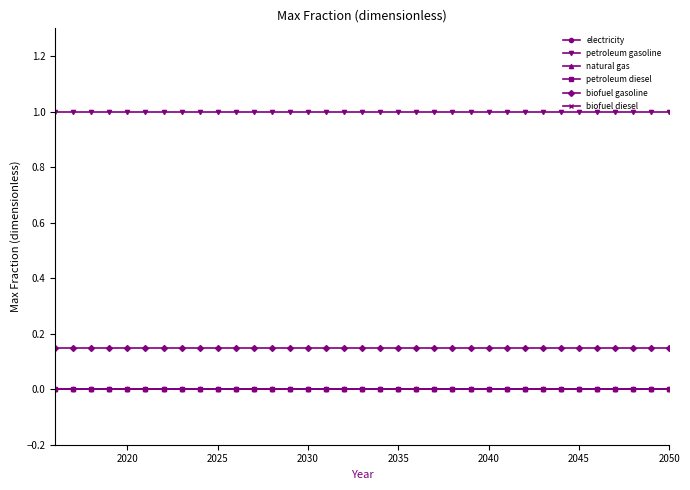

True or false: petroleum diesel and natural gas intersect in this chart.

False